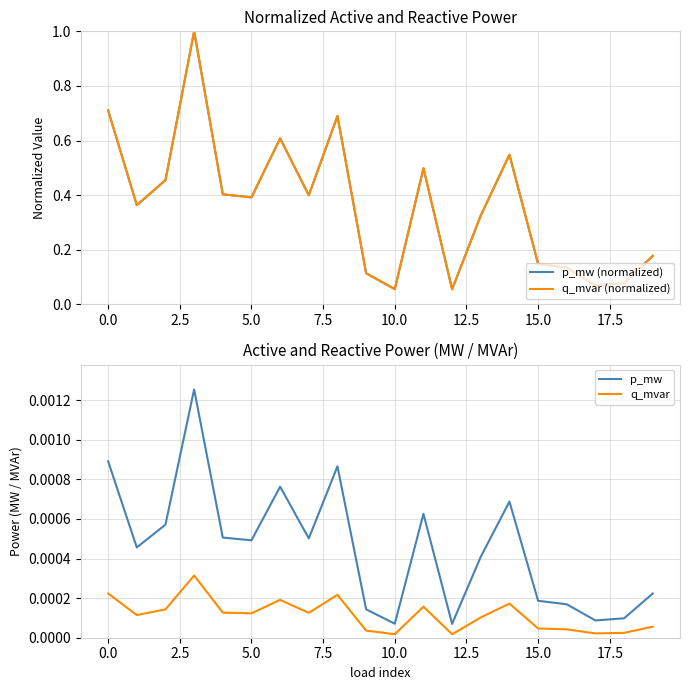

Does the chart display data point markers on the line(s)?

No